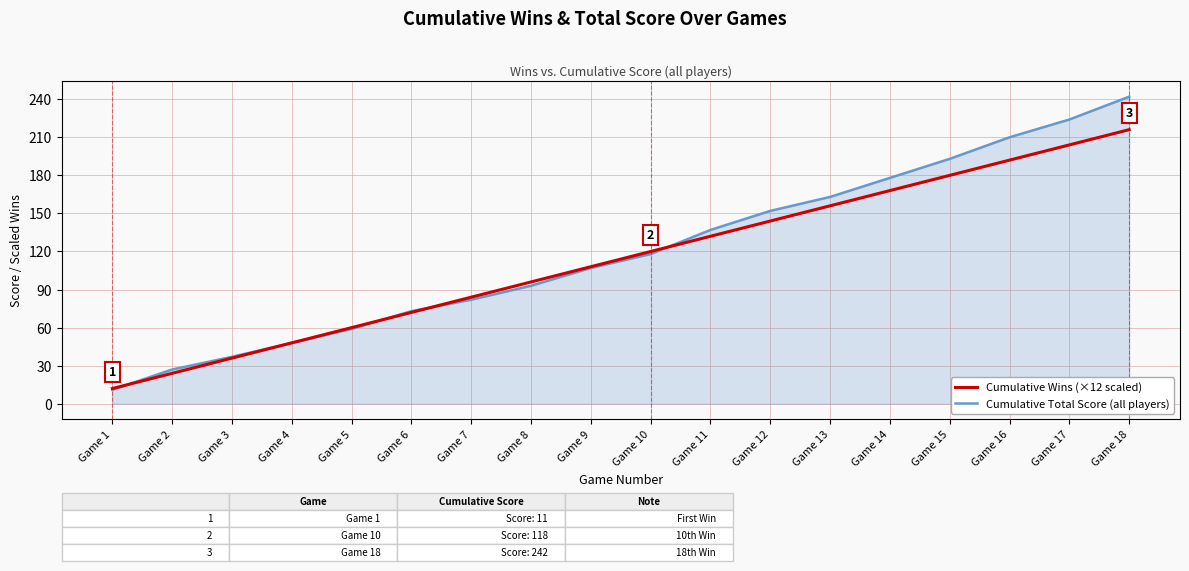

Does the chart display data point markers on the line(s)?

No